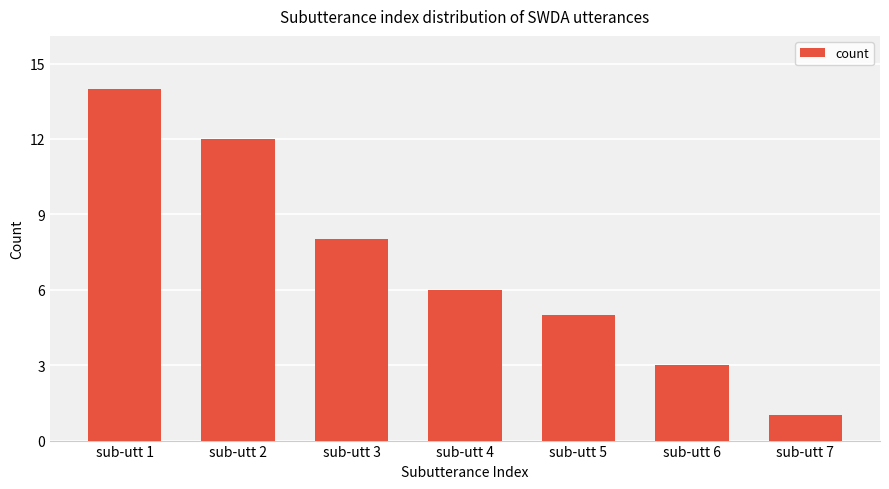

How many bars are there in total?

7